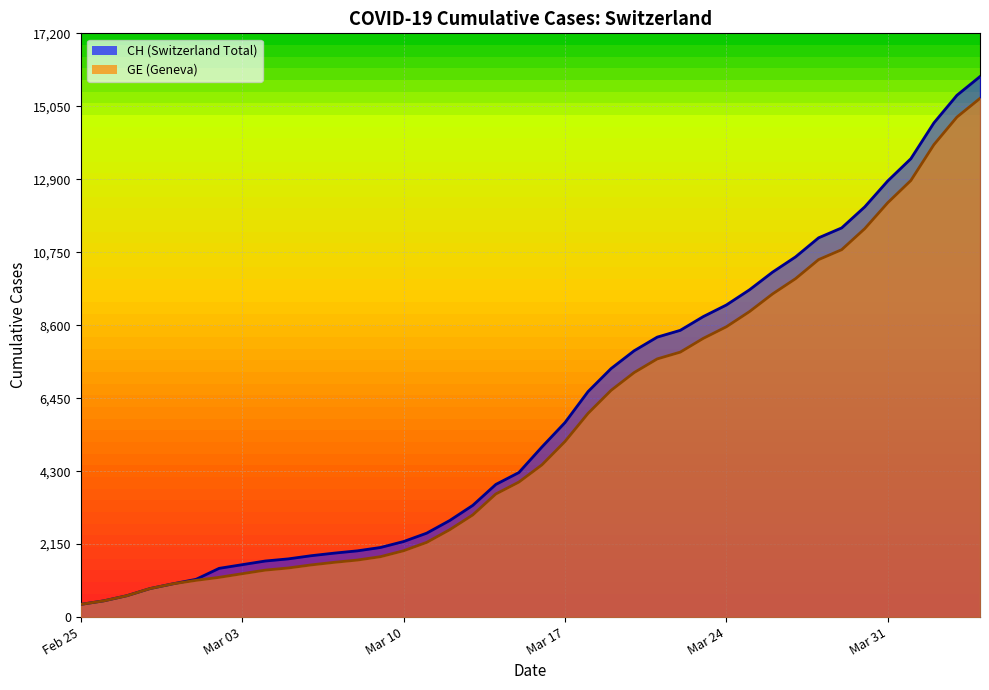

What is the spread (max minus min) of values at Mar 10?

271